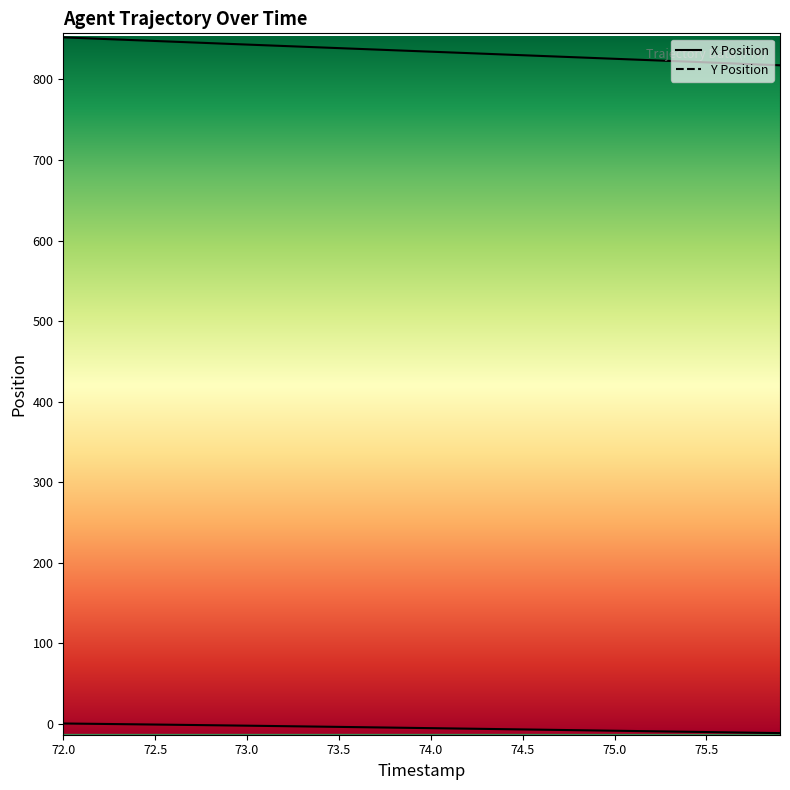

What is the difference between the highest and lowest values at 75.5?

830.9